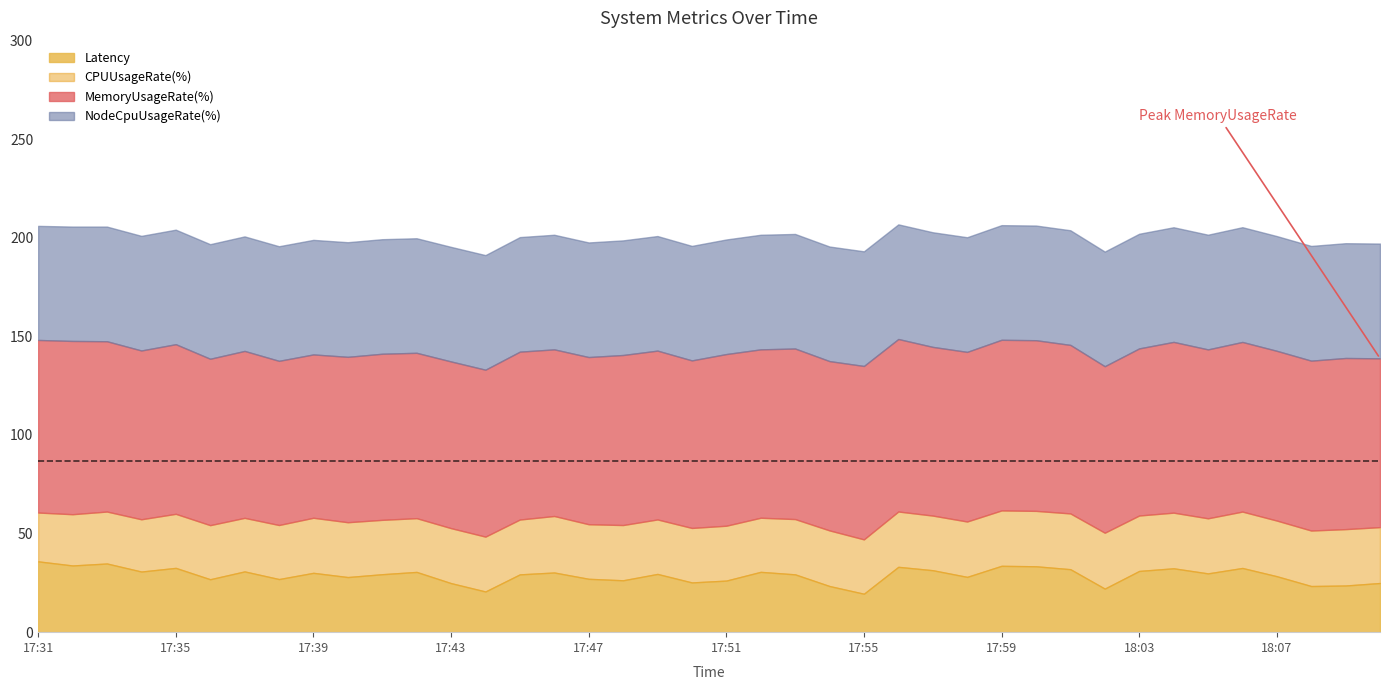

How many lines are shown in the chart?

4